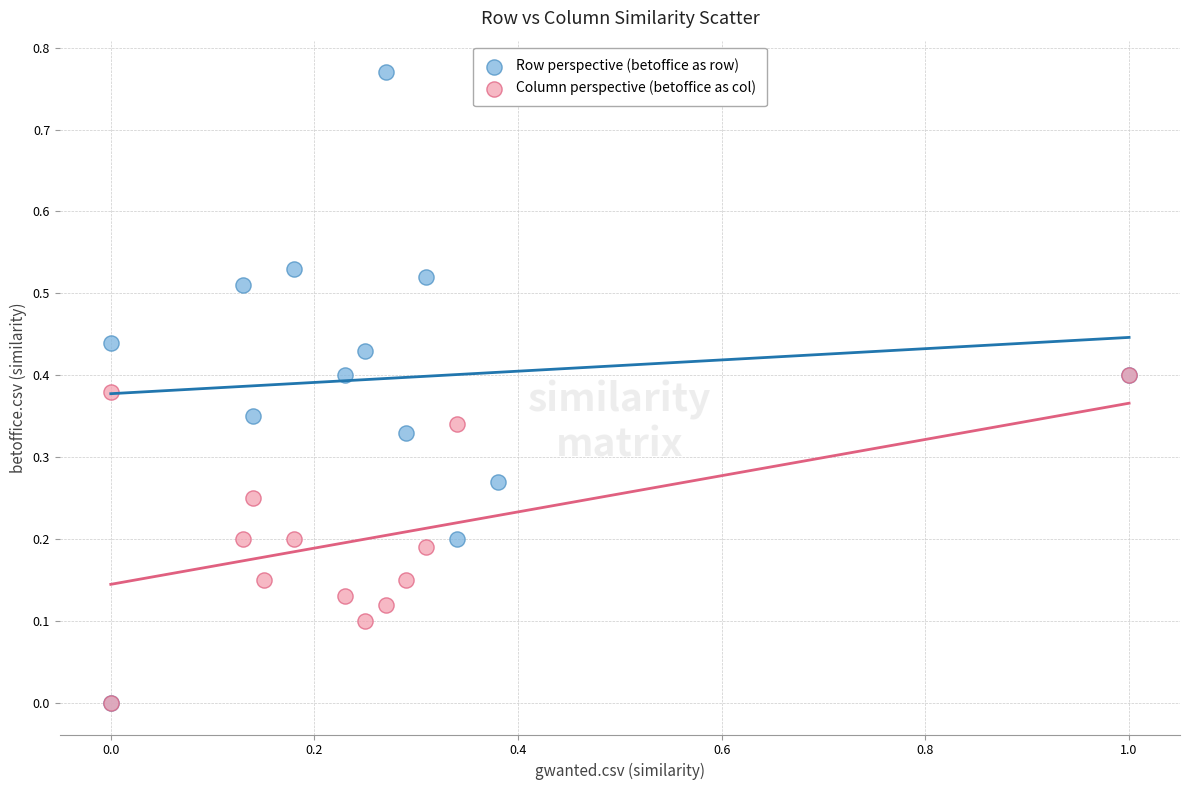

Which series has the widest spread of Y values?

Row perspective (betoffice as row)